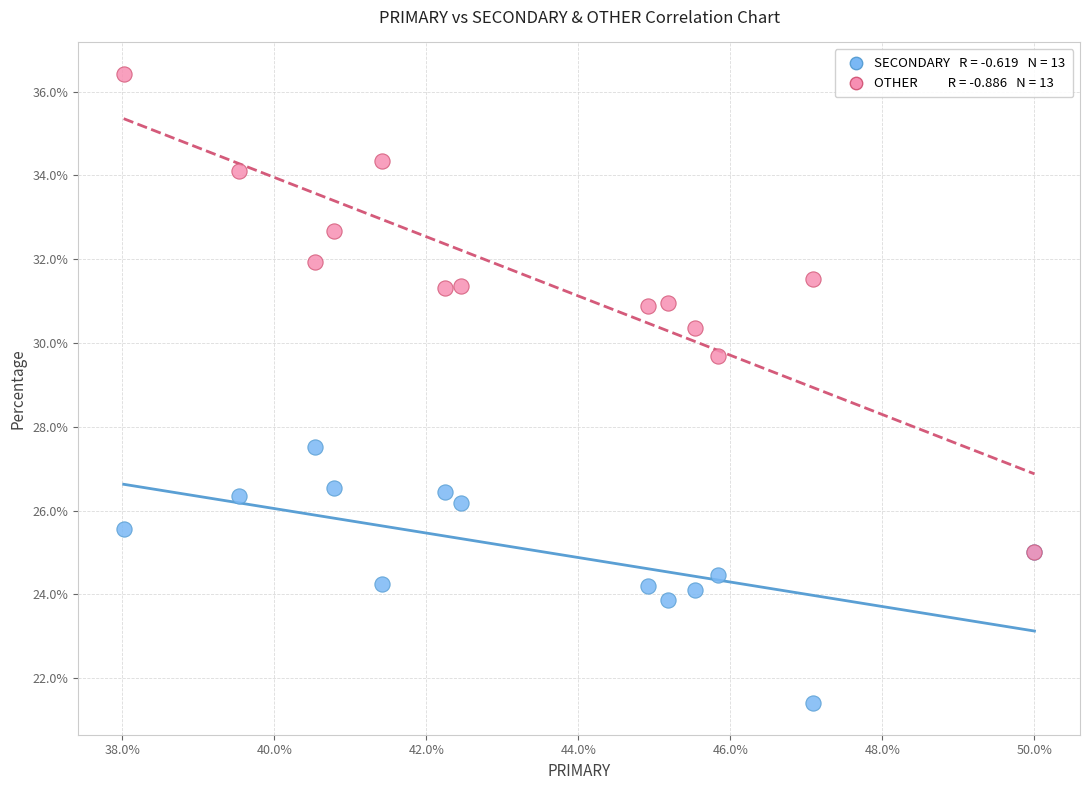

Across all series, what Y value is closest to 28?

27.5